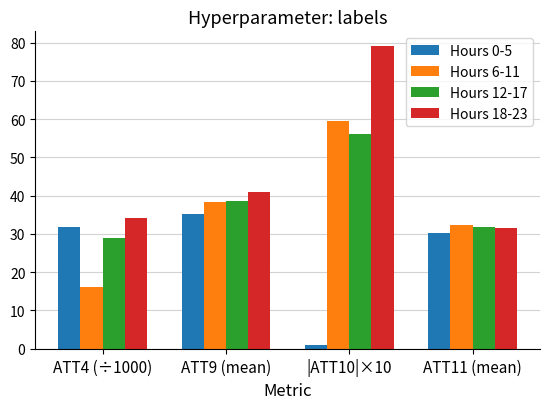

What are all the series names shown in the legend?

Hours 0-5, Hours 6-11, Hours 12-17, Hours 18-23